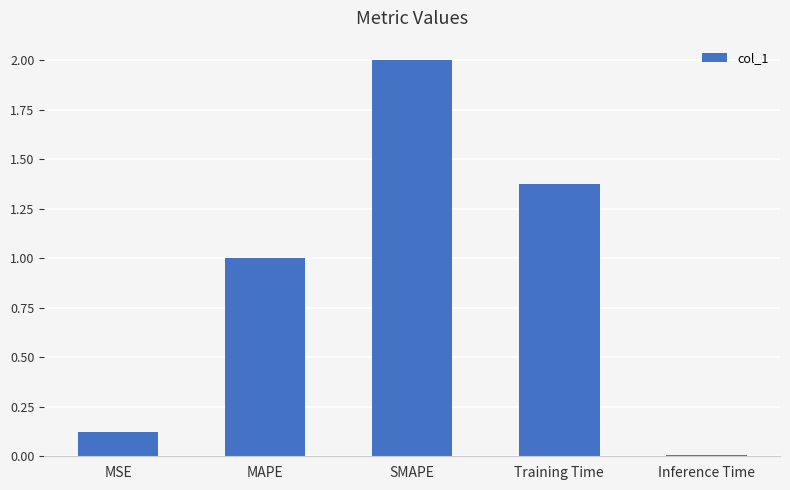

Rank the categories by value from highest to lowest.

SMAPE, Training Time, MAPE, MSE, Inference Time